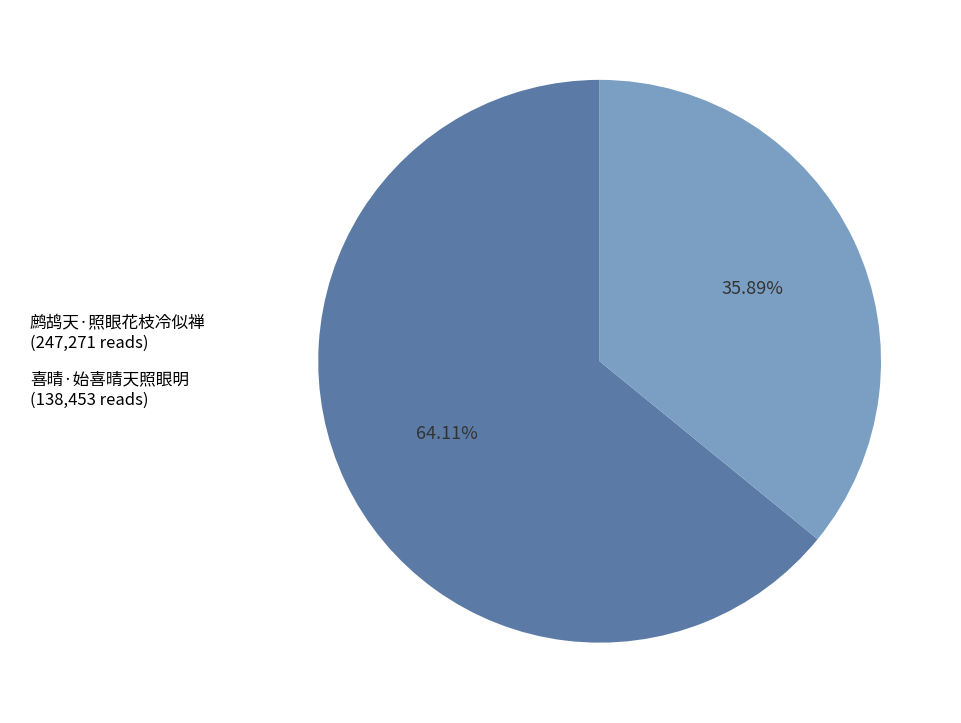

Does any single category account for the majority?

Yes